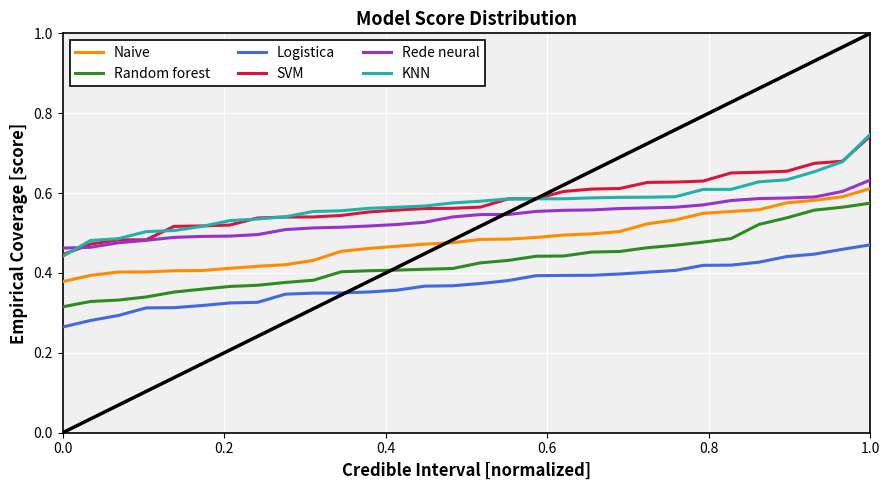

True or false: Random forest and SVM intersect in this chart.

False